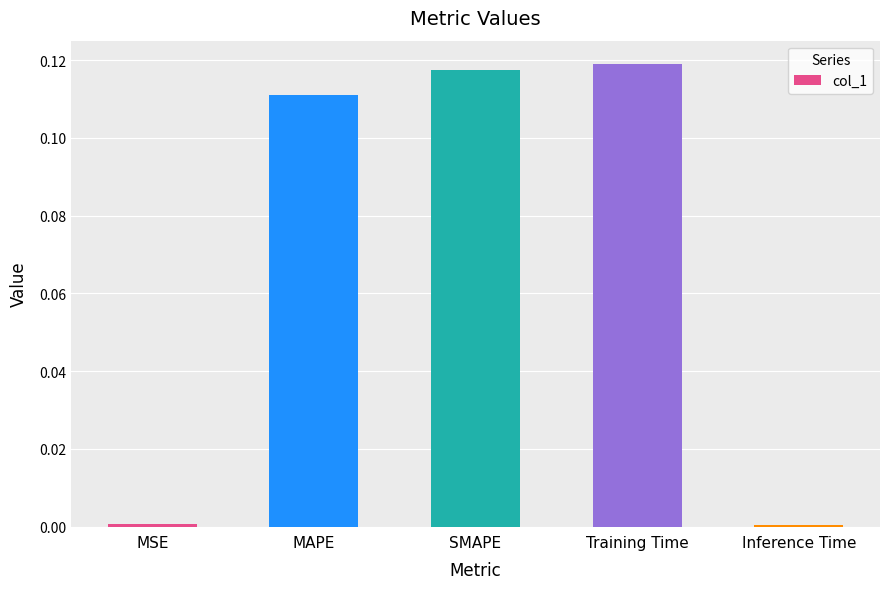

Is it true that the value at MSE is 0.0?

True